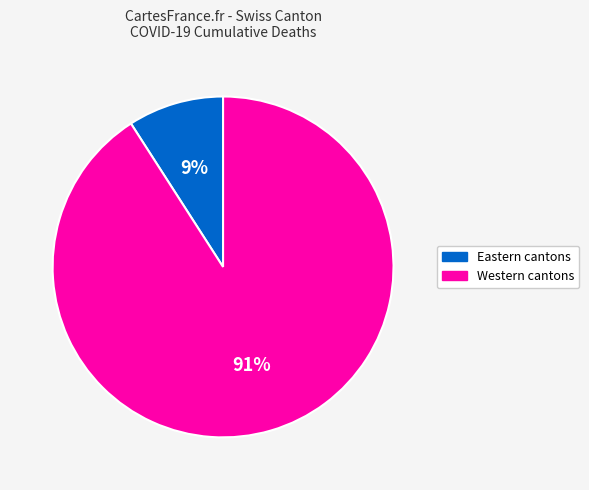

Is there a majority slice in this chart?

Yes